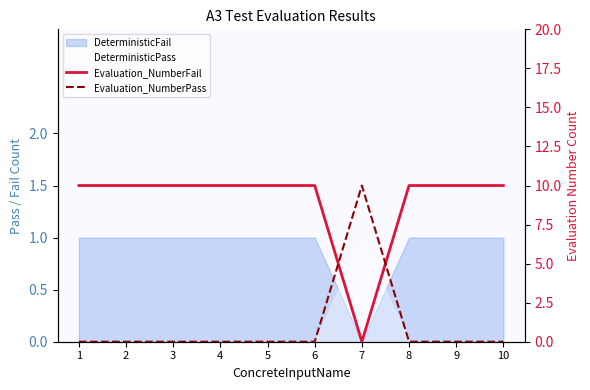

How many data points does each series have?

10